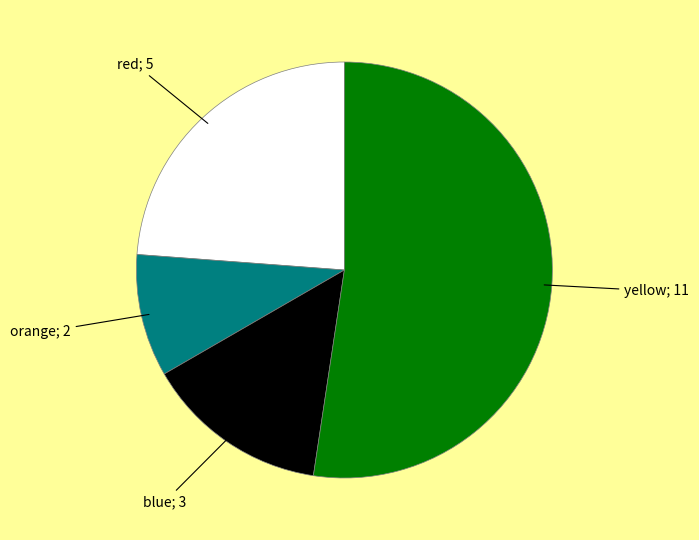

Is there a majority slice in this chart?

Yes